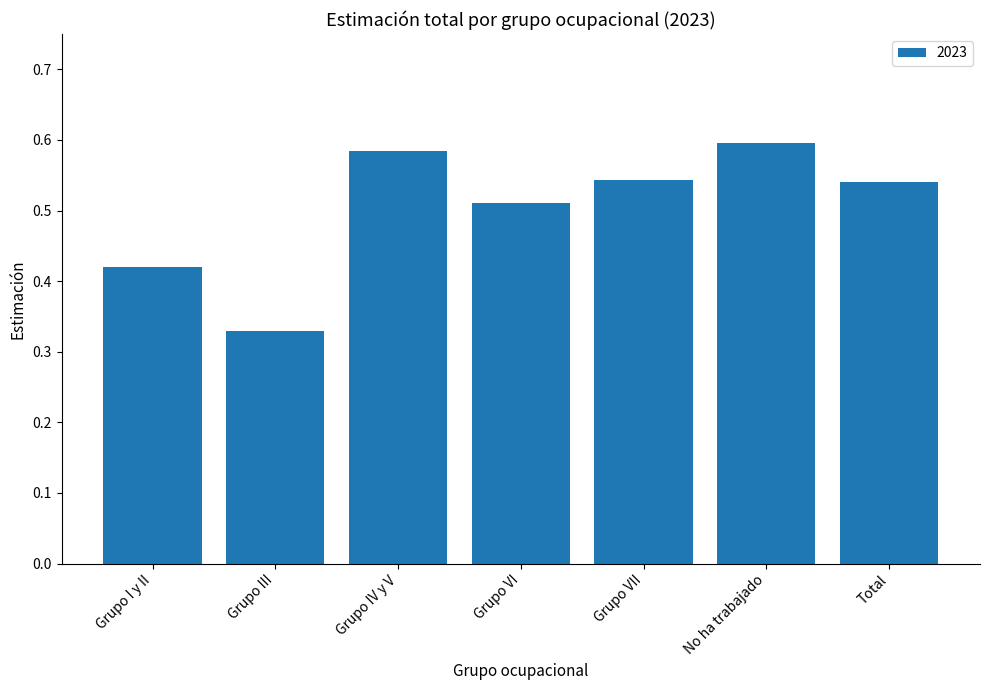

What is the label of the 1st bar from the left?

Grupo I y II